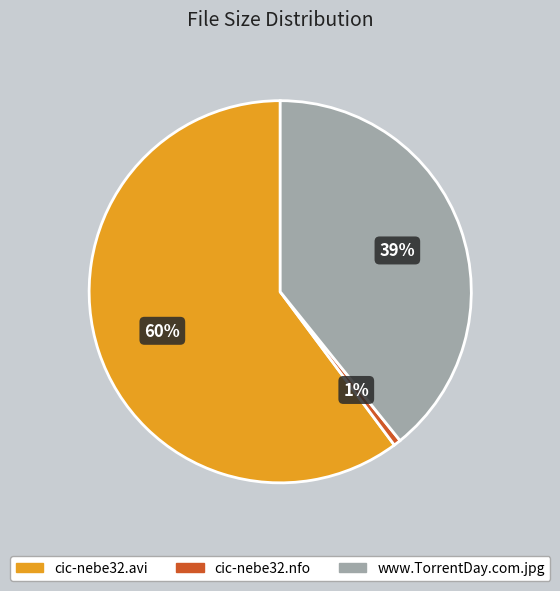

Do www.TorrentDay.com.jpg and cic-nebe32.nfo together represent more than half of the pie?

No